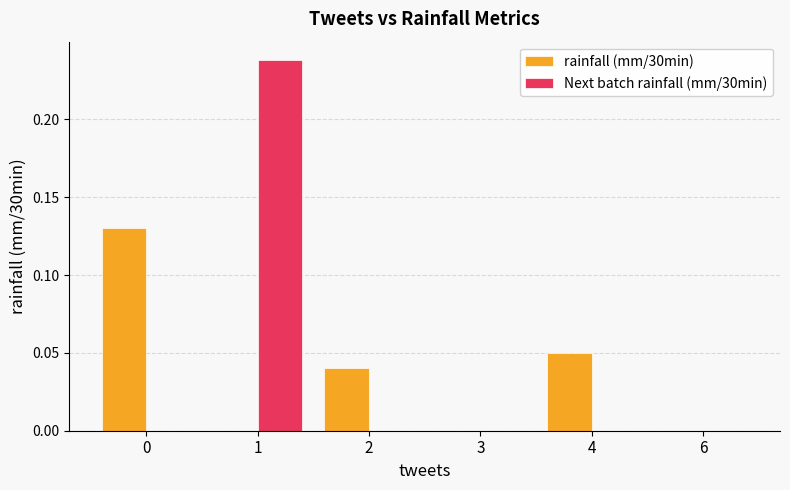

Is the value of Next batch rainfall (mm/30min) at 4 greater than the value of rainfall (mm/30min) at 2?

No